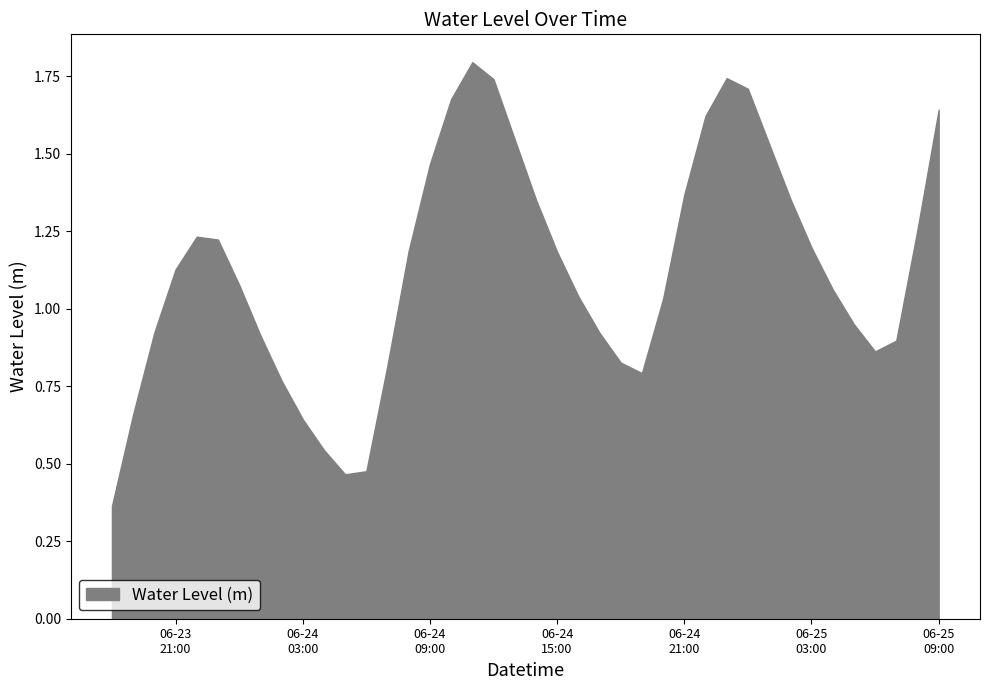

At which label does the data first exceed 1?

06-23
21:00